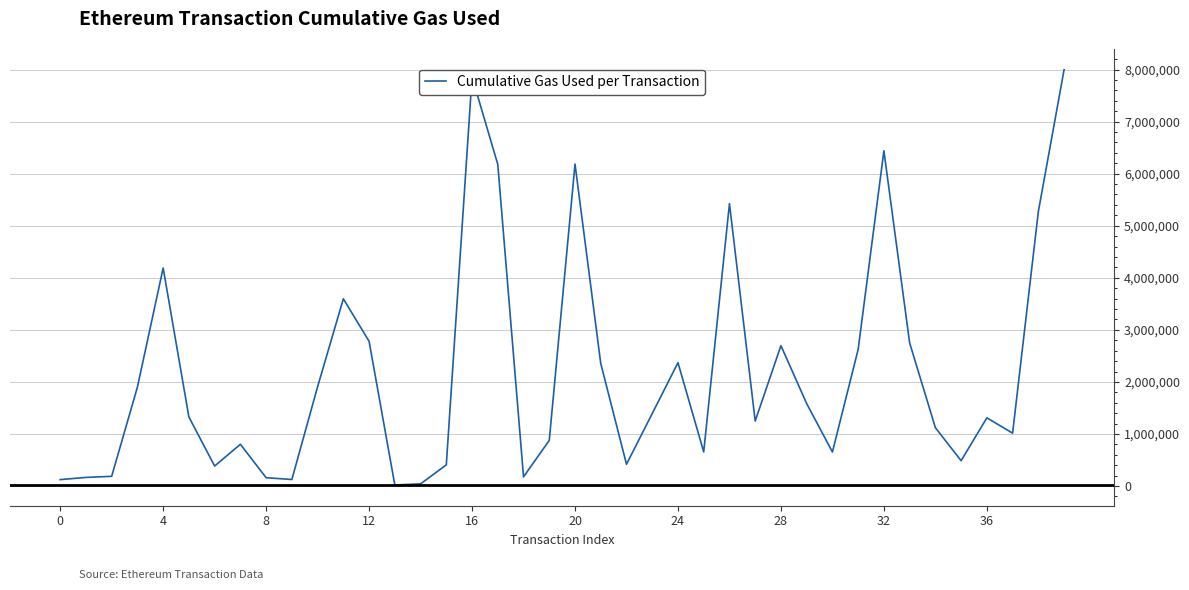

What is the maximum value shown in the chart?

7995293